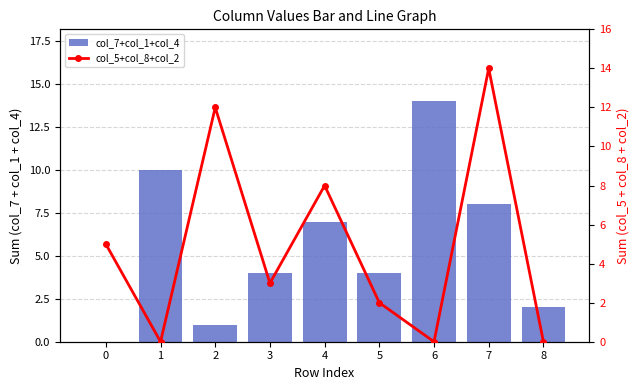

Is it true that col_5+col_8+col_2 equals 12 at 2?

True